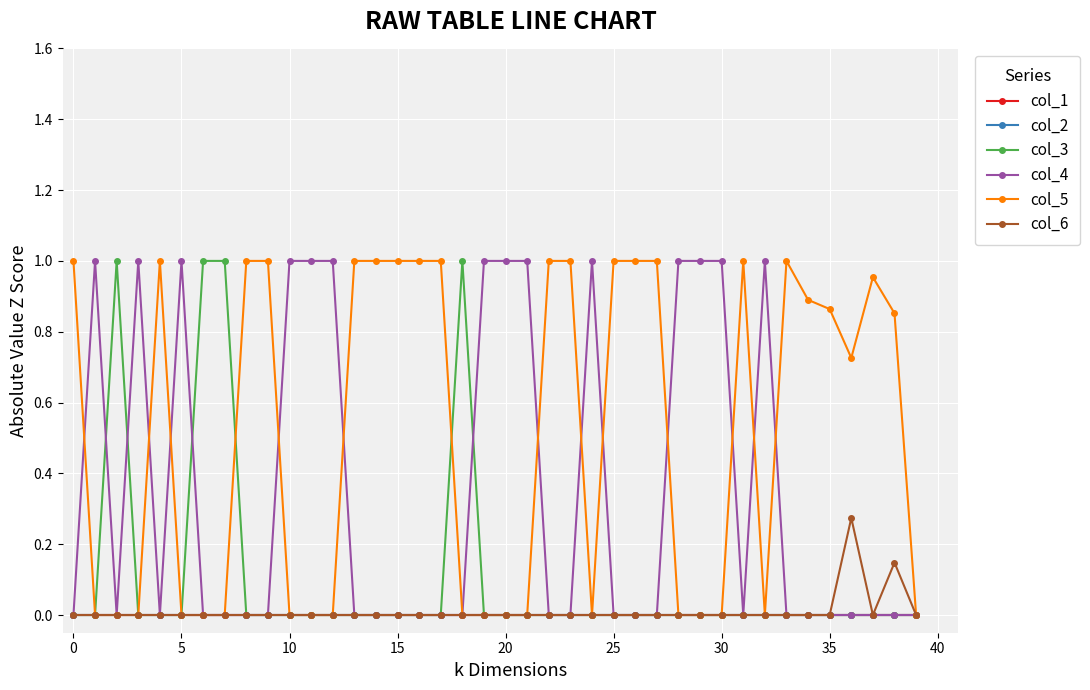

Is this an area chart (filled region under the line)?

No